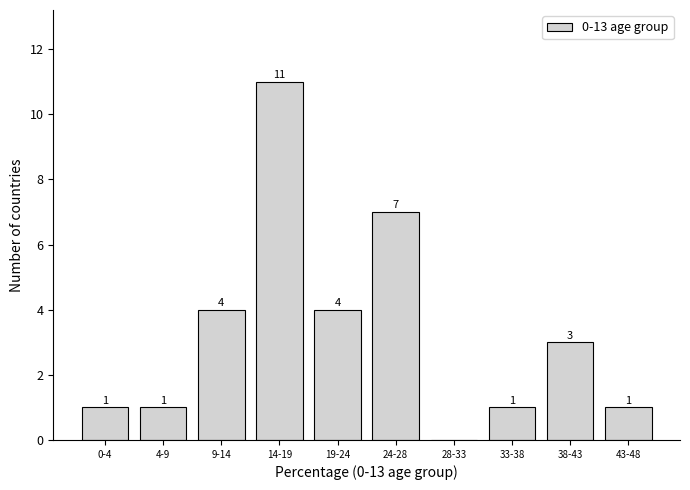

Reading right to left, what are all the values shown in this chart?

43-48=1	38-43=3	33-38=1	28-33=0	24-28=7	19-24=4	14-19=11	9-14=4	4-9=1	0-4=1